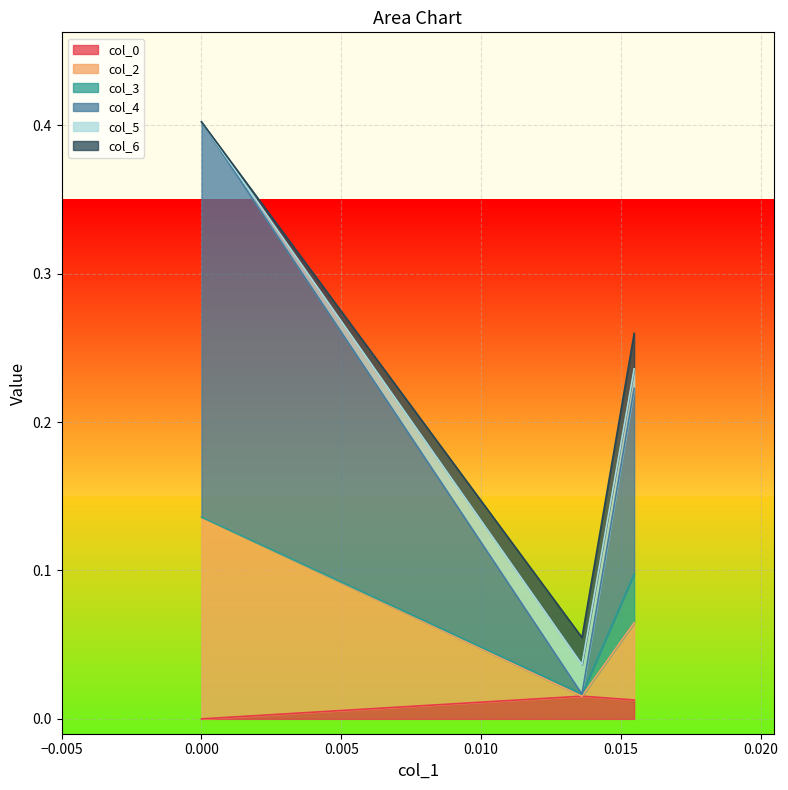

The value of col_4 at col_0 is 0.0. True or false?

False